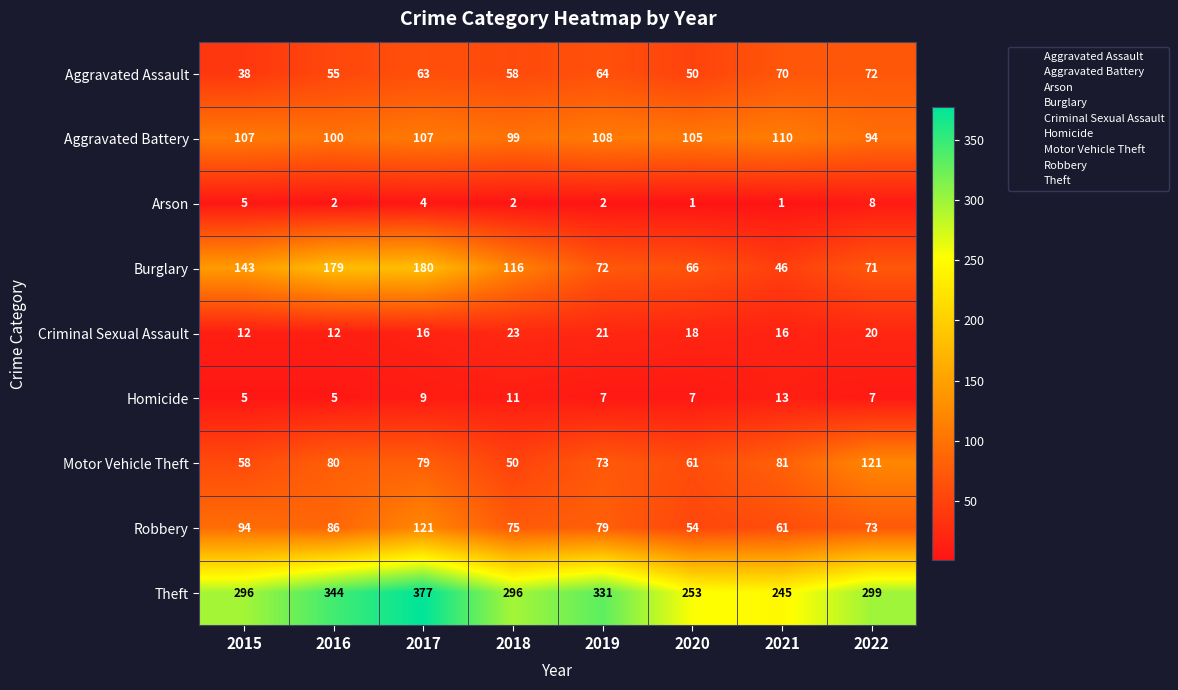

At which category is the sum across all series the highest?

2017